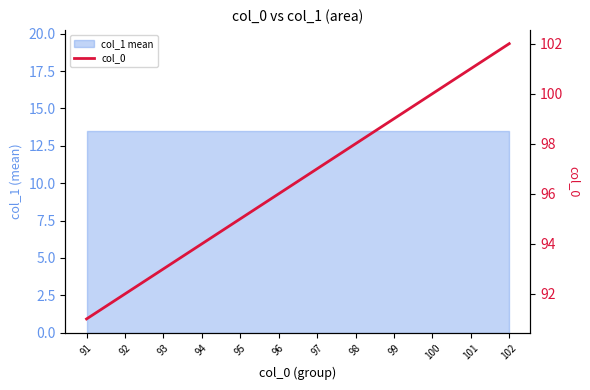

True or false: the data has more than 1 interior local peaks.

False